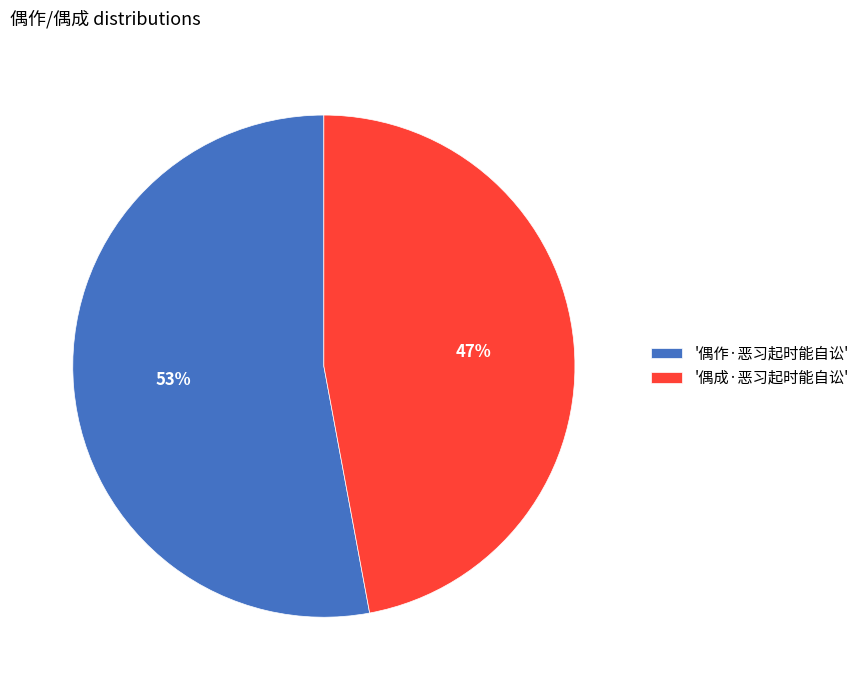

Is it true that '偶成·恶习起时能自讼' is 47% of the pie?

True